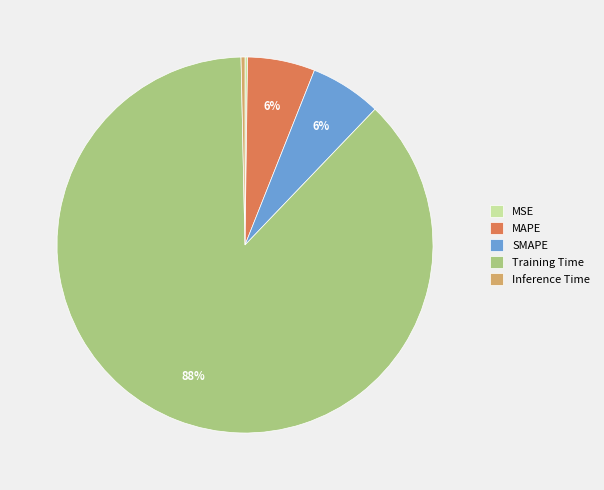

Do MAPE and Inference Time together represent more than half of the pie?

No